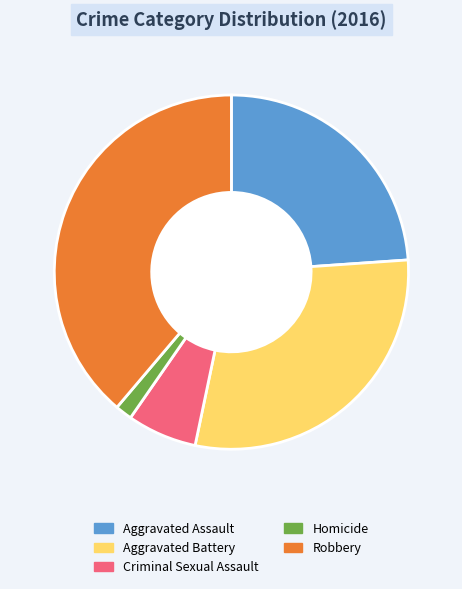

Combined, do Aggravated Battery and Homicide account for over 50%?

No